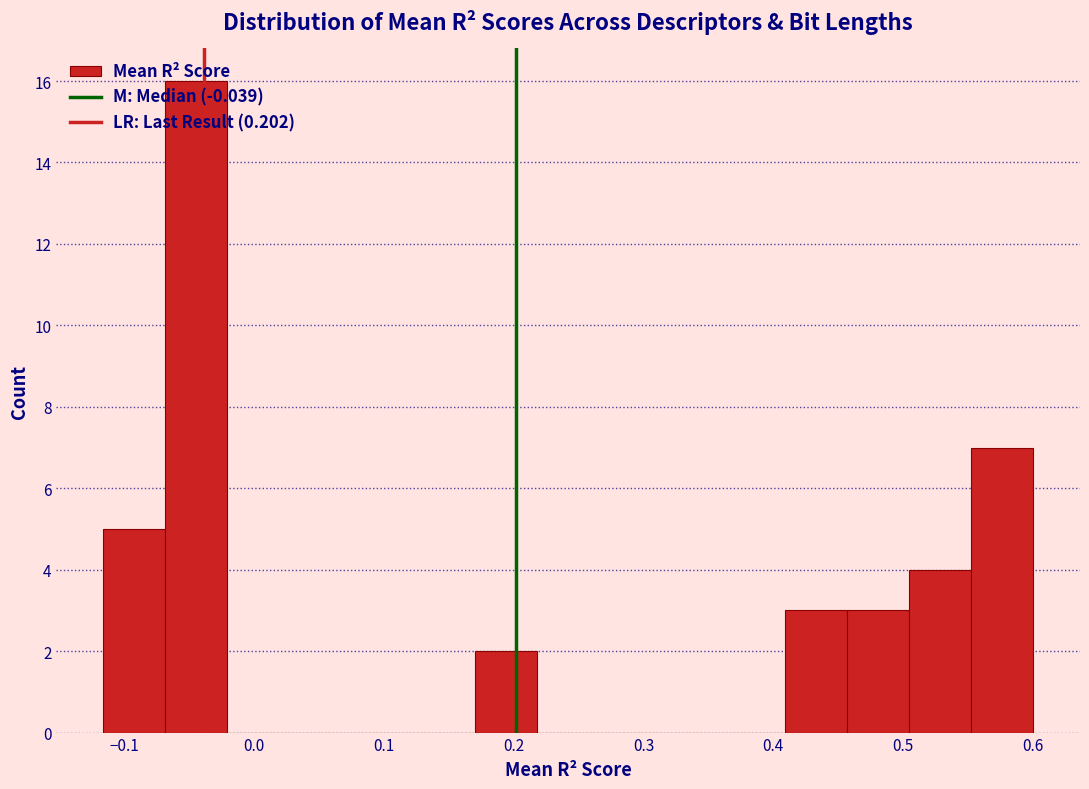

Reading left to right, list every bar in this chart as the range it spans on the x-axis followed by its height. Neither the bar edges nor the heights are printed on the chart, so give them approximately, as read against the axes.

-0.12 to -0.07: 5
-0.07 to -0.02: 16
-0.02 to 0.03: 0
0.03 to 0.07: 0
0.07 to 0.12: 0
0.12 to 0.17: 0
0.17 to 0.22: 2
0.22 to 0.27: 0
0.27 to 0.31: 0
0.31 to 0.36: 0
0.36 to 0.41: 0
0.41 to 0.46: 3
0.46 to 0.50: 3
0.50 to 0.55: 4
0.55 to 0.60: 7